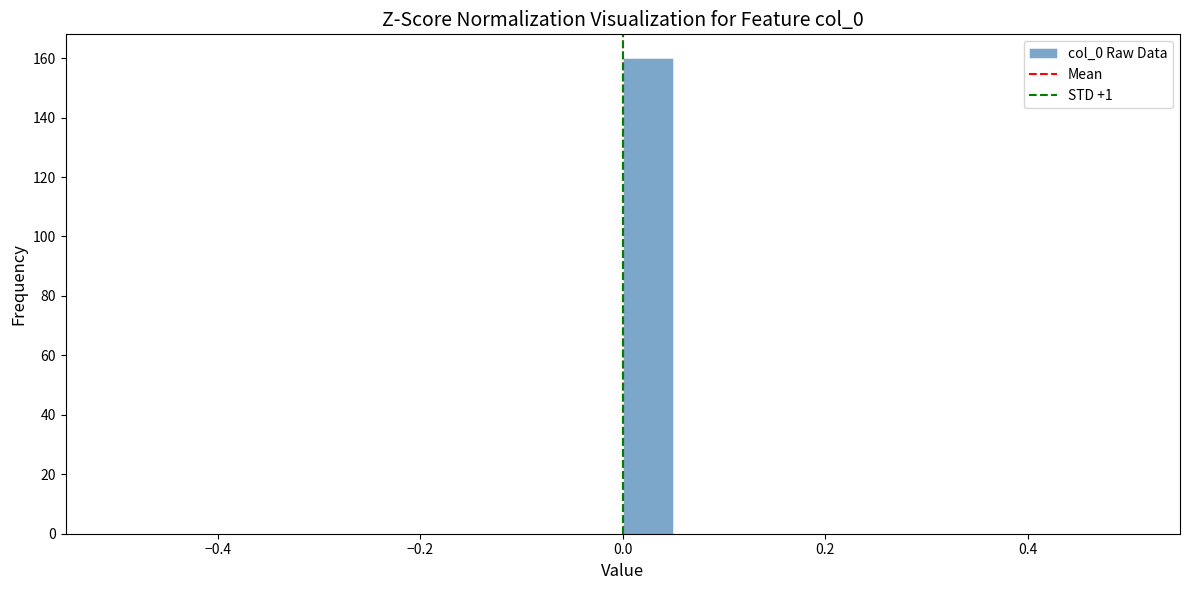

Read against the x-axis, roughly where is the centre of the tallest bar?

0.02